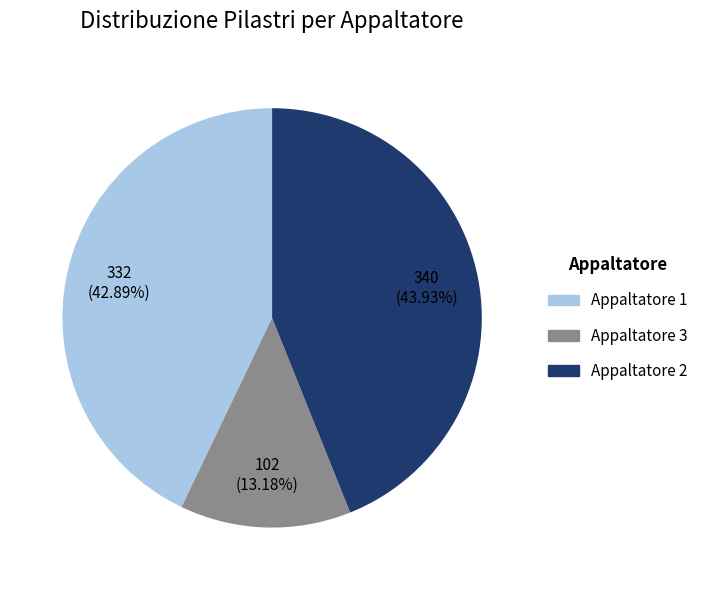

Approximately how many times larger is the value at Appaltatore 1 compared to Appaltatore 3?

3.3